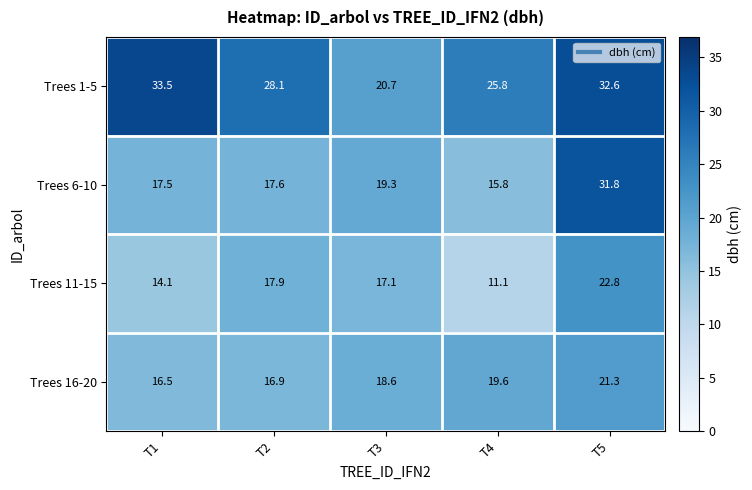

What is the difference between the highest and lowest values at T4?

14.7